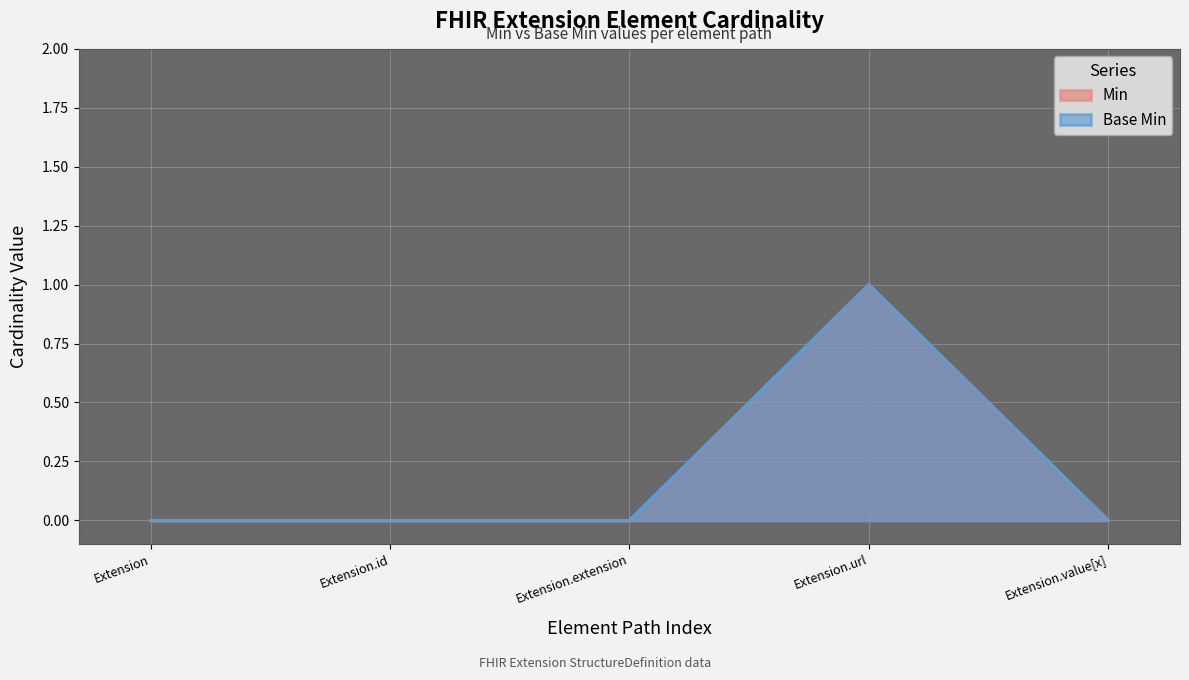

Rank the categories by Min value from highest to lowest.

Extension.url, Extension, Extension.id, Extension.extension, Extension.value[x]